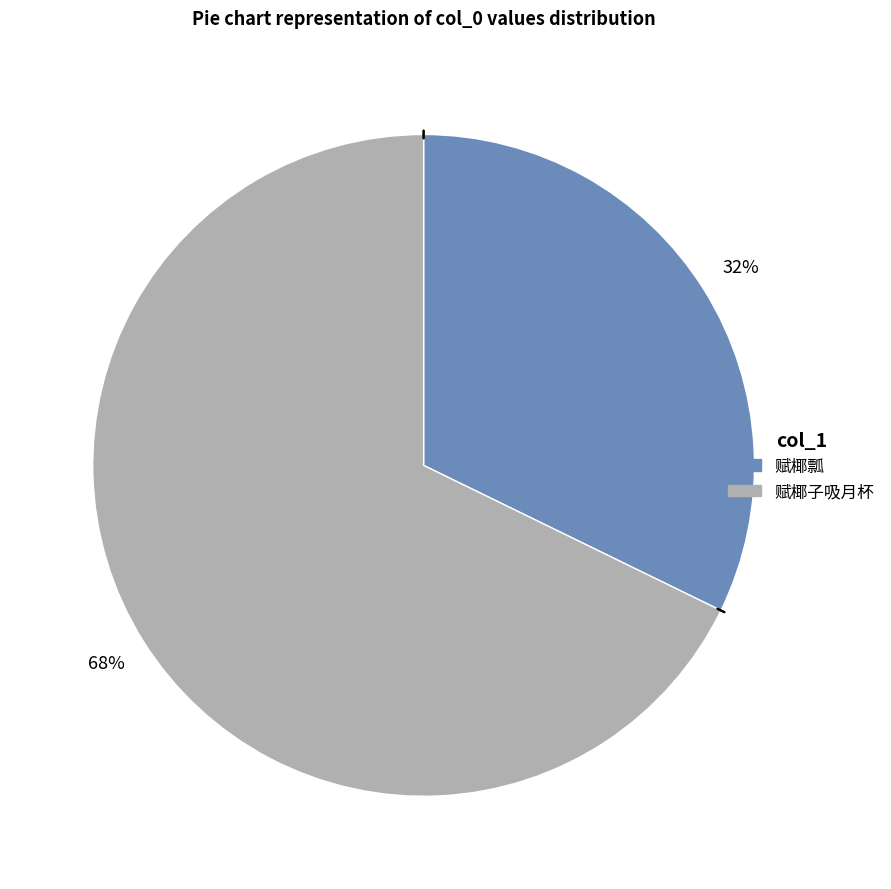

To the nearest percent, what is the average slice percentage?

50%